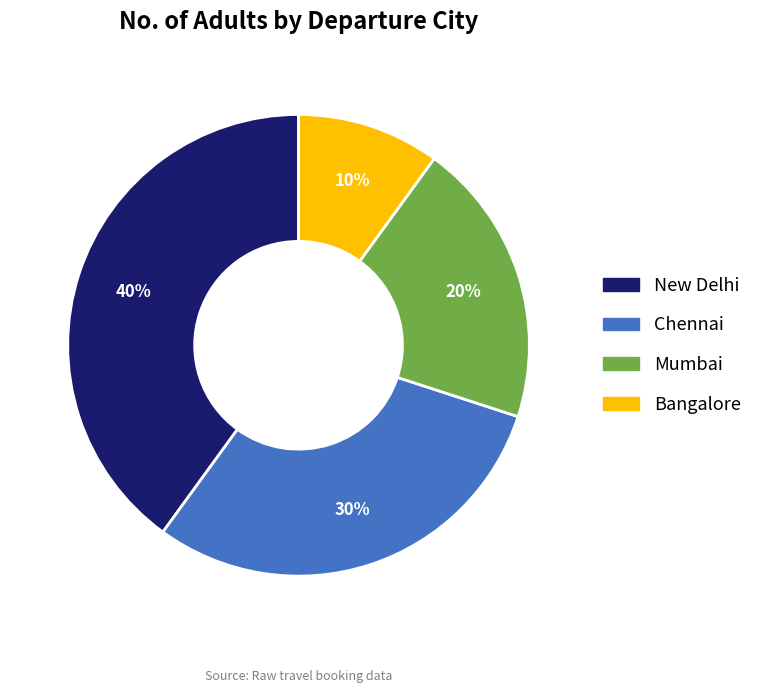

Combined, do Chennai and Bangalore account for over 50%?

No